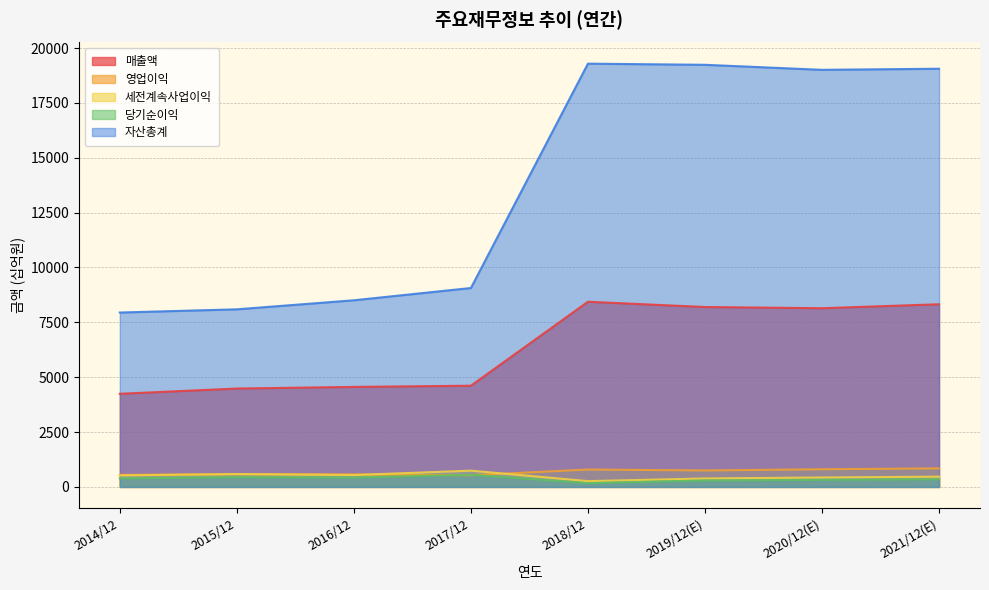

Reading right to left, what are all the values shown in this chart?

매출액: 2021/12(E)=8324	2020/12(E)=8143	2019/12(E)=8198	2018/12=8438	2017/12=4612	2016/12=4557	2015/12=4483	2014/12=4244
영업이익: 2021/12(E)=845	2020/12(E)=805	2019/12(E)=750	2018/12=792	2017/12=532	2016/12=570	2015/12=580	2014/12=548
세전계속사업이익: 2021/12(E)=468	2020/12(E)=430	2019/12(E)=386	2018/12=264	2017/12=741	2016/12=542	2015/12=587	2014/12=525
당기순이익: 2021/12(E)=346	2020/12(E)=322	2019/12(E)=294	2018/12=172	2017/12=554	2016/12=426	2015/12=443	2014/12=386
자산총계: 2021/12(E)=19056	2020/12(E)=19006	2019/12(E)=19235	2018/12=19287	2017/12=9064	2016/12=8505	2015/12=8093	2014/12=7947